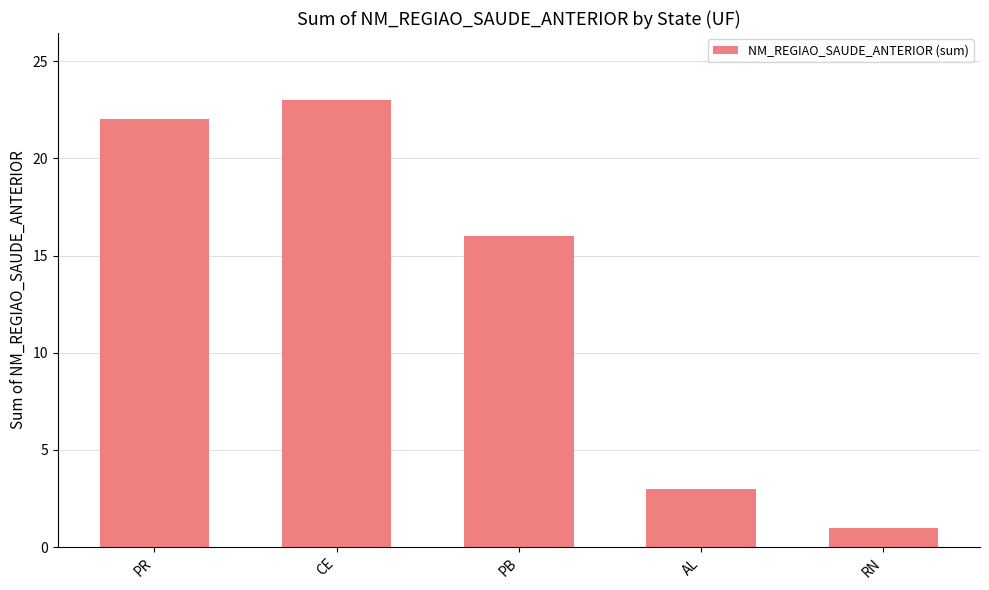

Reading right to left, list all the values displayed in this chart.

1	3	16	23	22